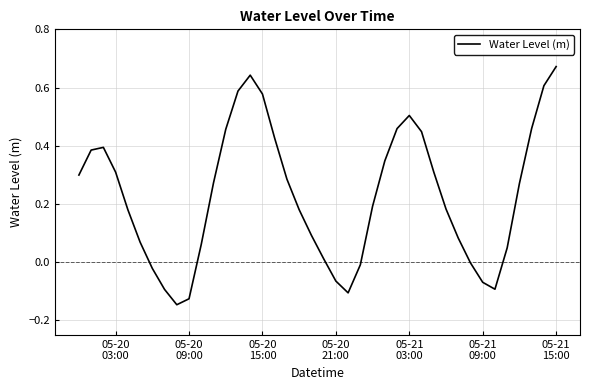

What is the difference between the maximum and minimum values?

0.8